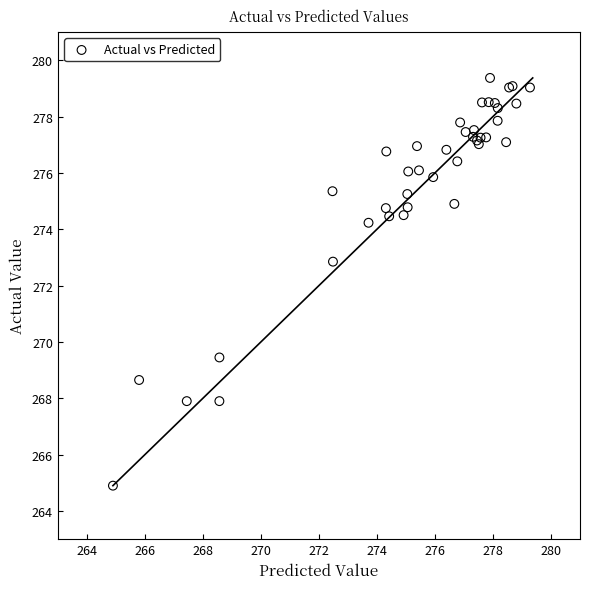

What Y value in the scatter plot is closest to 272?

272.9